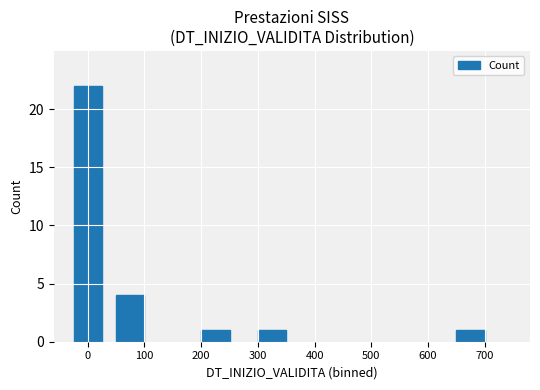

Reading left to right, list all the values displayed in this chart.

22	4	1	1	1